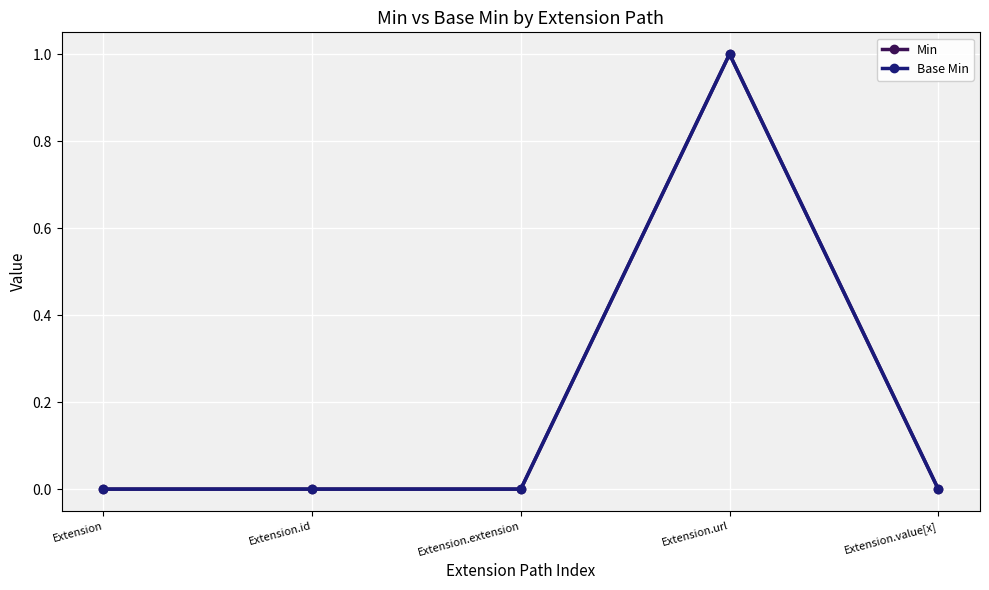

Rank the series at Extension.id from highest to lowest value.

Min, Base Min